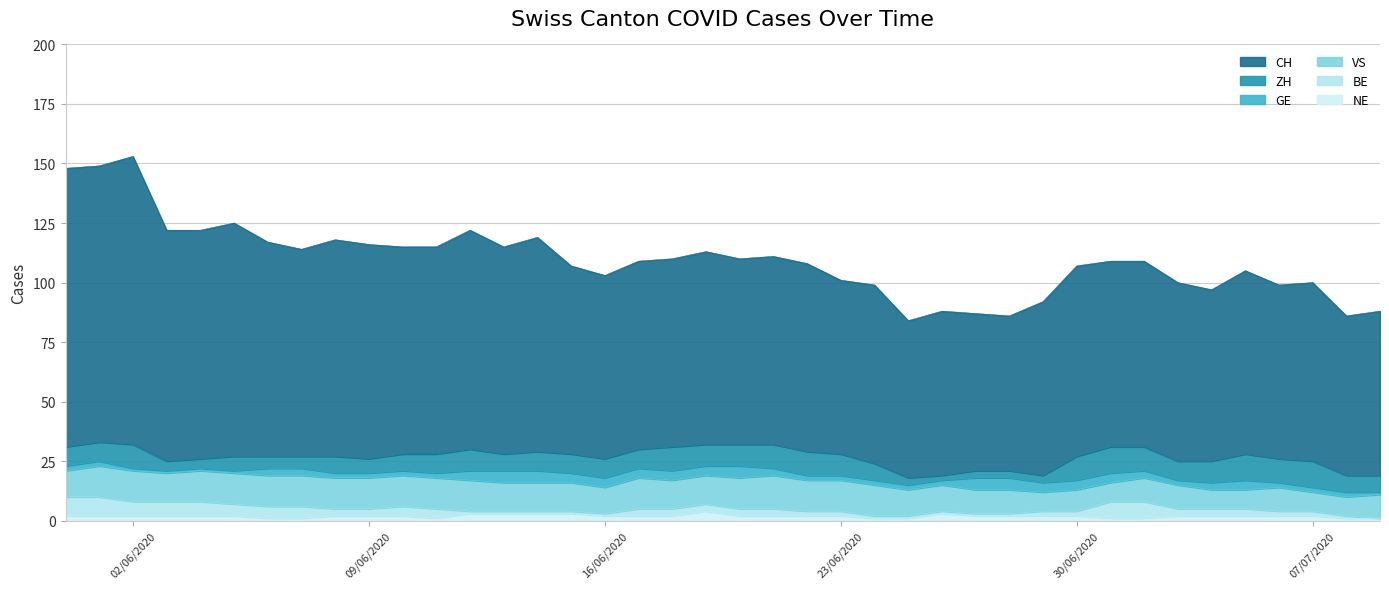

What is the total value across all series at 16?

103